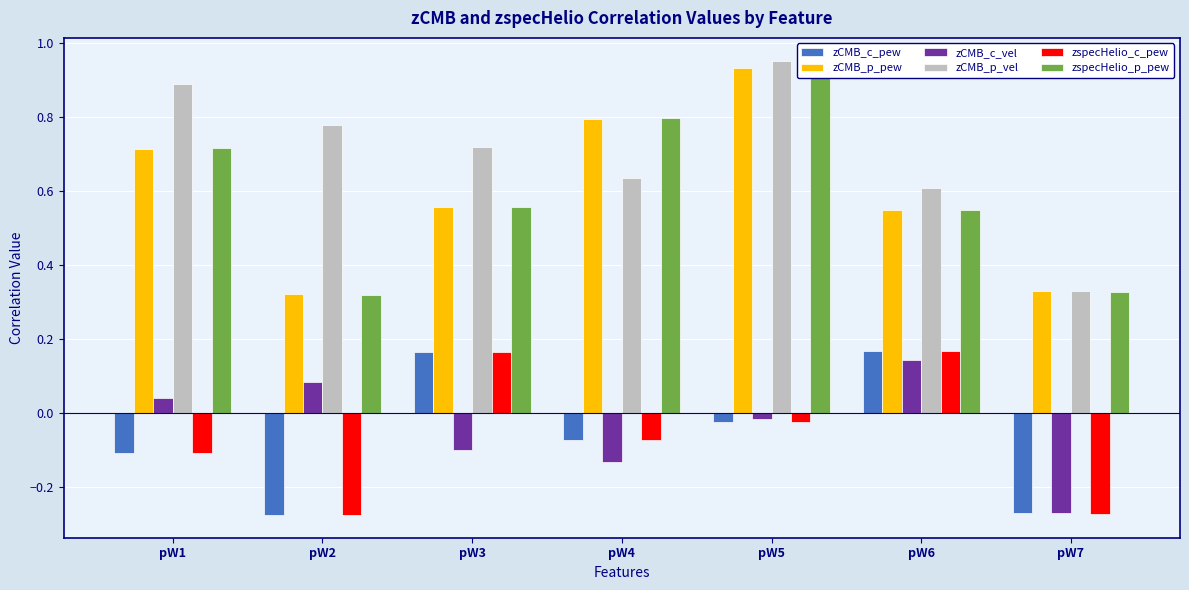

Does the chart contain any negative values?

Yes